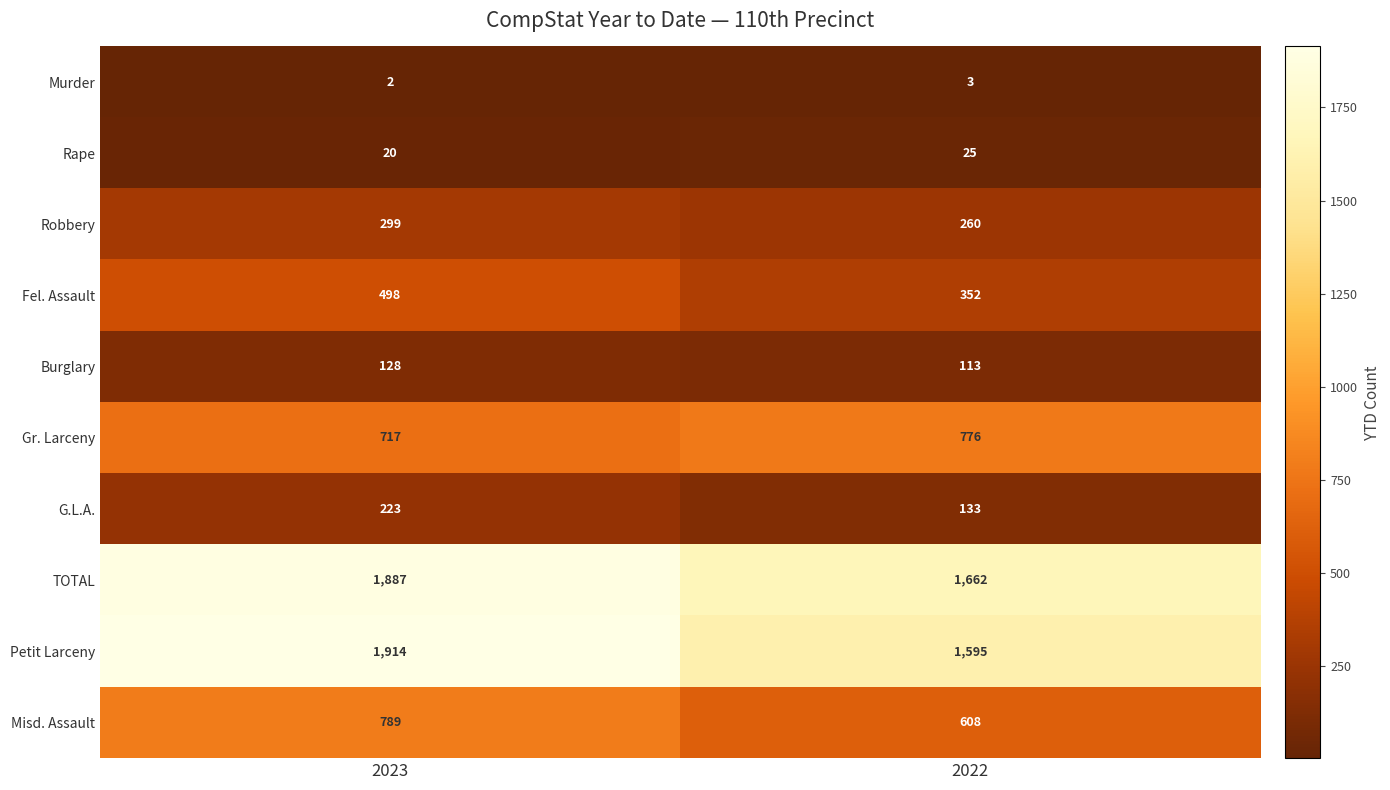

Reading right to left, extract all data points from this chart.

Murder: 3	2
Rape: 25	20
Robbery: 260	299
Fel. Assault: 352	498
Burglary: 113	128
Gr. Larceny: 776	717
G.L.A.: 133	223
TOTAL: 1662	1887
Petit Larceny: 1595	1914
Misd. Assault: 608	789